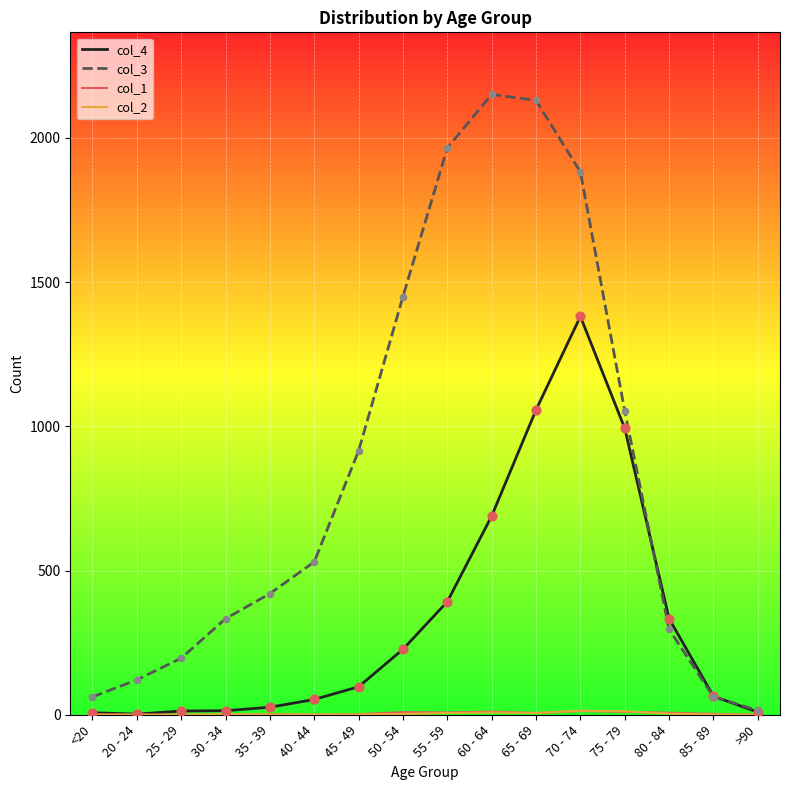

Which series has the widest spread of values?

col_3